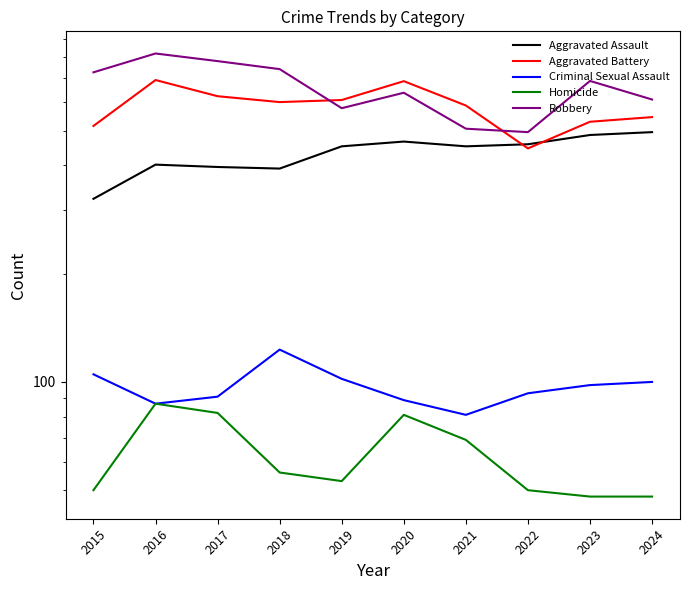

The value of Aggravated Assault at 2023 is 486. True or false?

True